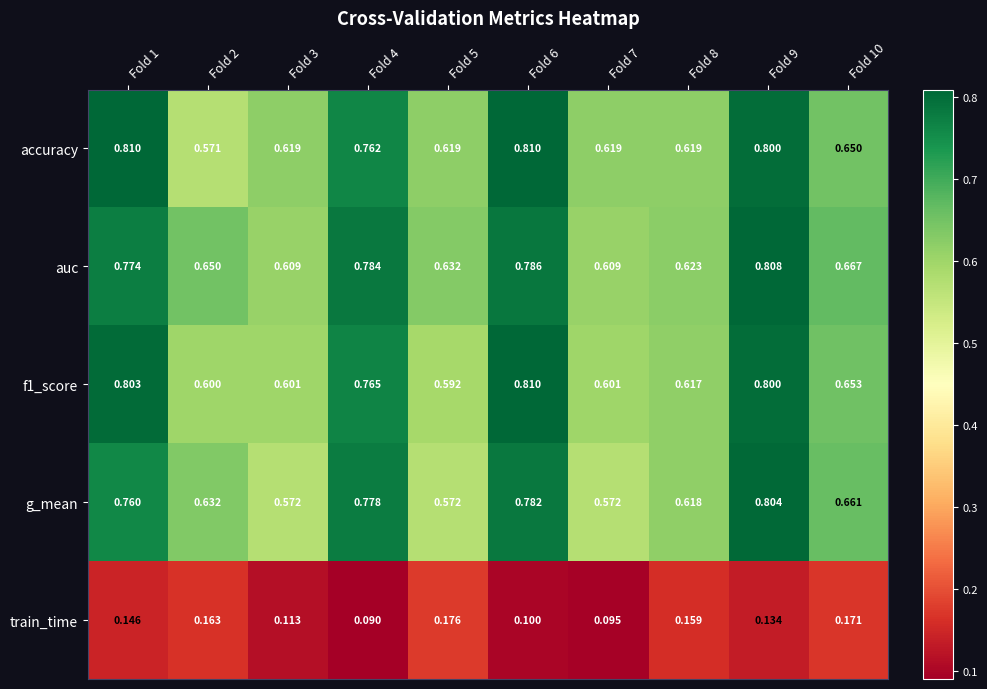

Which series has the widest spread of values?

accuracy